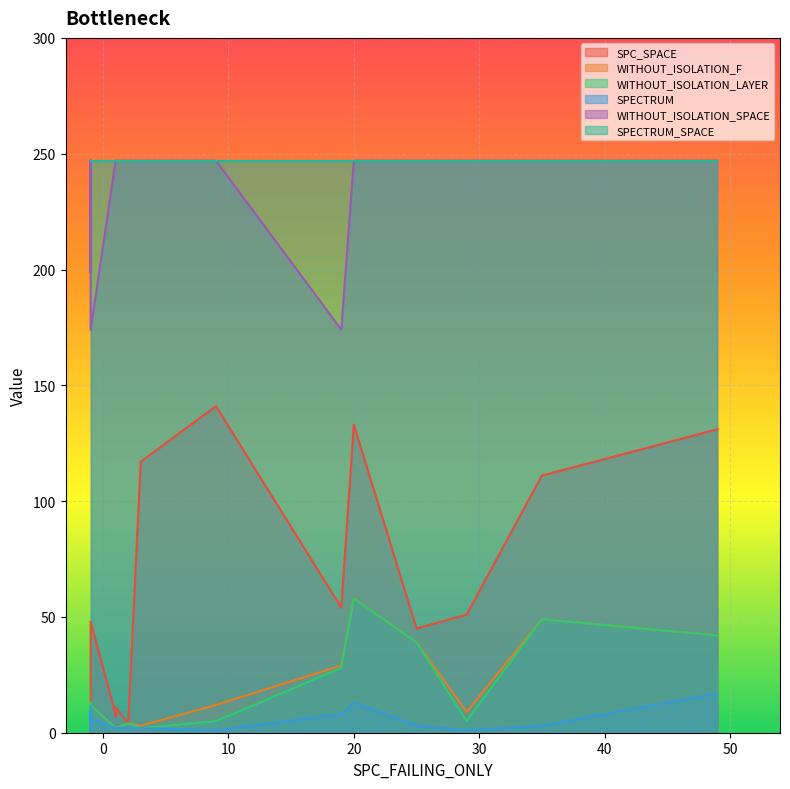

True or false: SPECTRUM_SPACE and SPC_SPACE cross at least once.

False